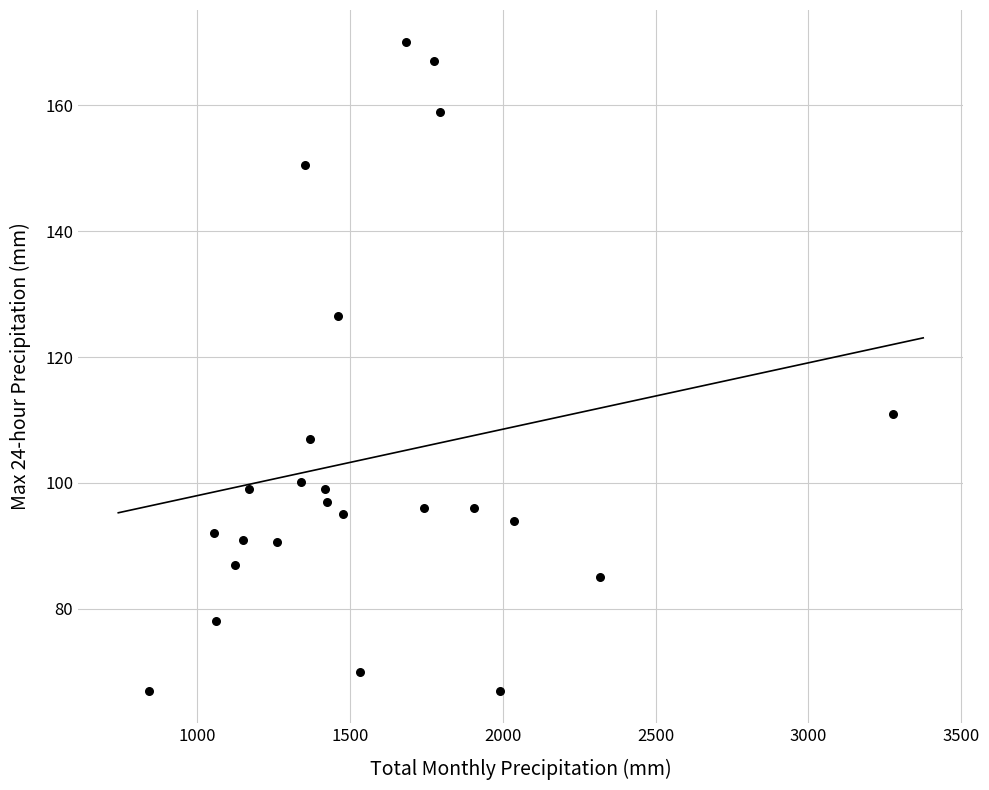

What is the range of X values (max minus min)?

2435.0